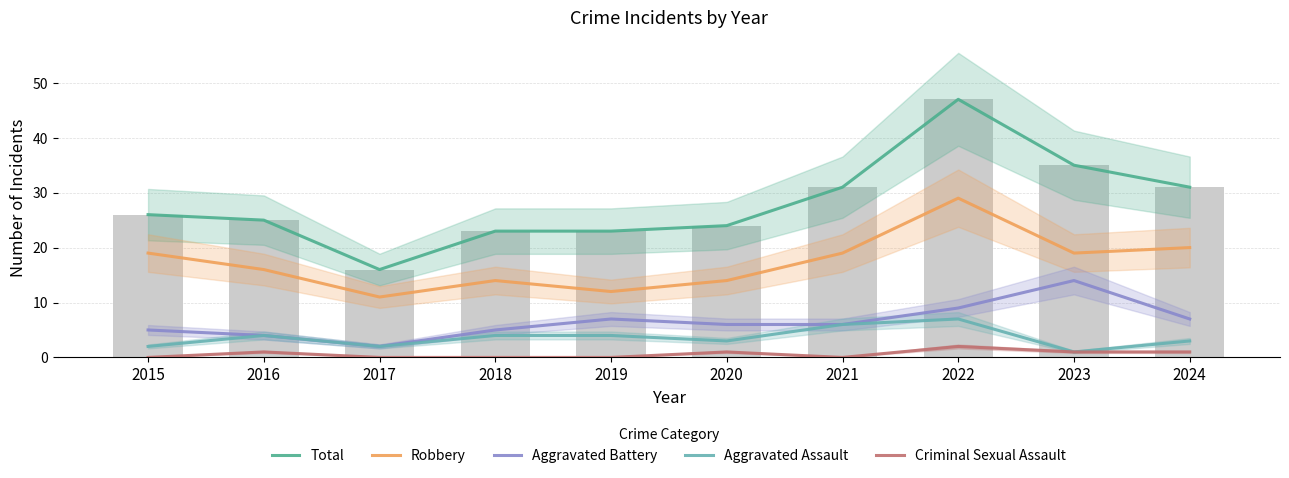

How many categories are shown in the chart?

10